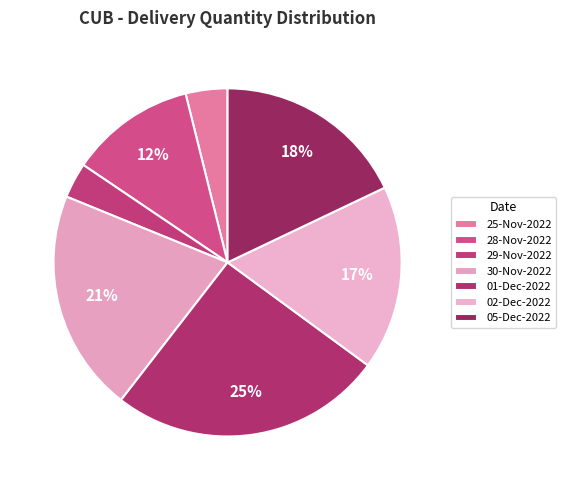

How many slices are in this pie chart?

7